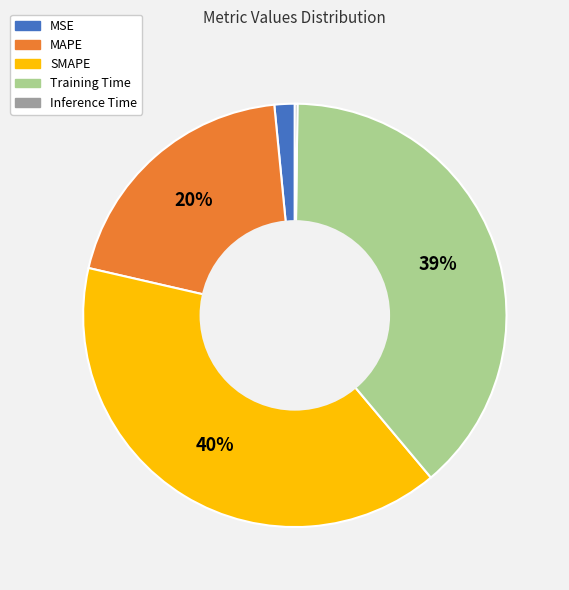

What is the largest slice in the pie chart?

SMAPE